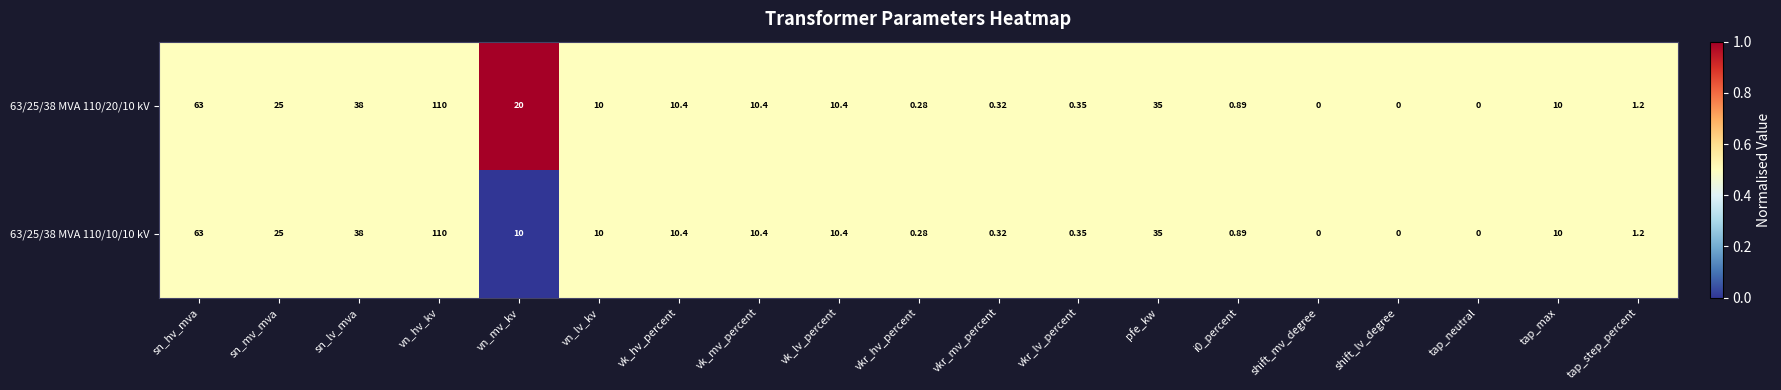

Which series has the largest total across all categories?

63/25/38 MVA 110/20/10 kV